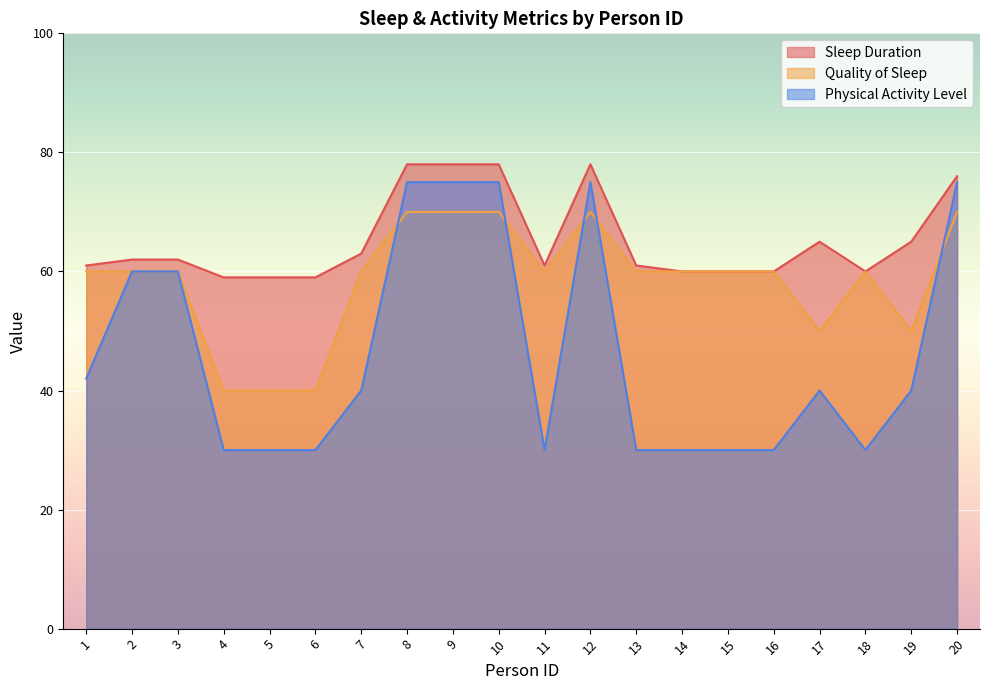

Is the value of Sleep Duration at 16 greater than the value of Physical Activity Level at 6?

Yes